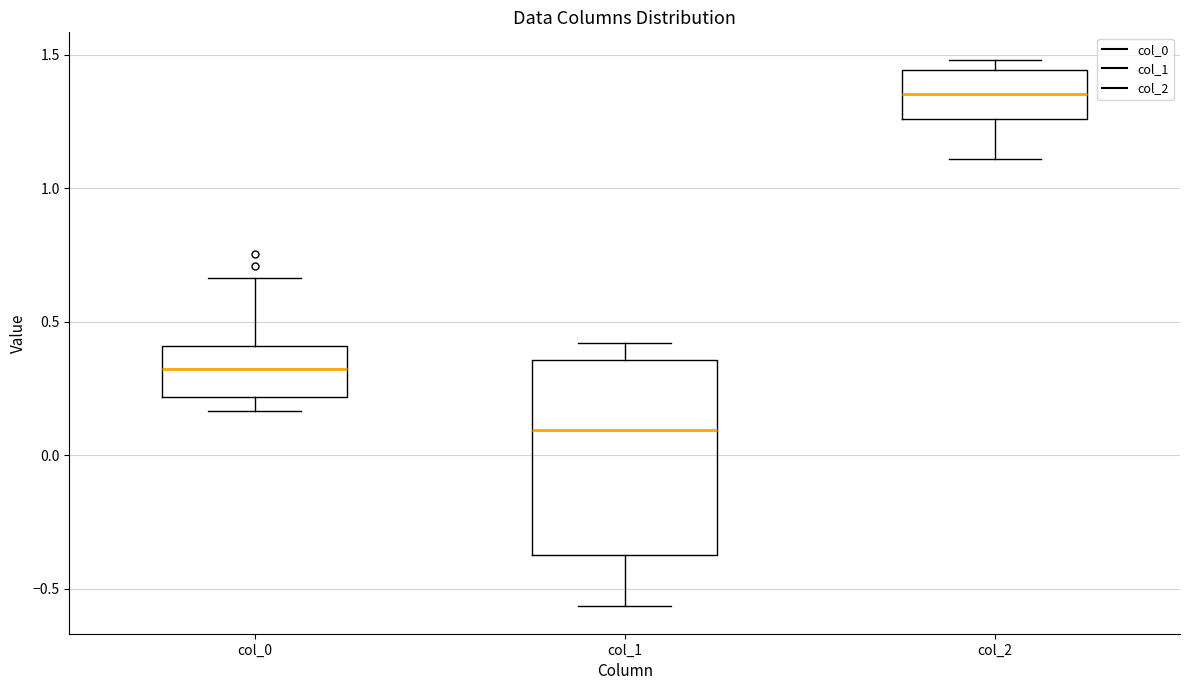

Reading left to right, read every box against the y-axis: the position of its median line, the range the box covers, and the ends of its whiskers. The values are not printed on the chart, so give them approximately, as read against the axis.

col_0: median 0.30, box 0.20 to 0.40, whiskers 0.15 to 0.65
col_1: median 0.10, box -0.35 to 0.35, whiskers -0.55 to 0.40
col_2: median 1.35, box 1.25 to 1.45, whiskers 1.10 to 1.50